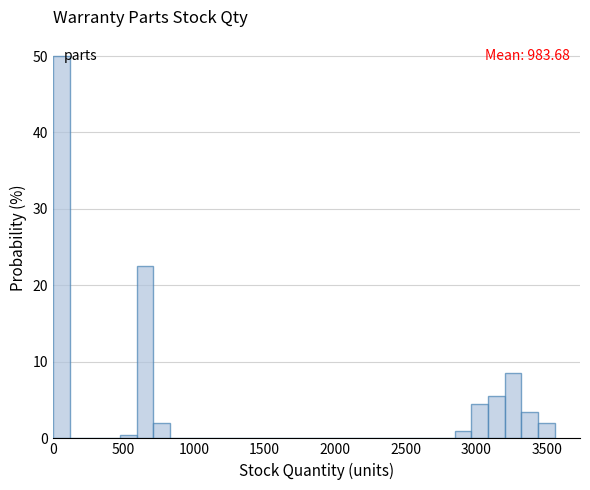

Around what value on the x-axis is the tallest bar? Give the approximate position of its centre, as read against the axis.

50